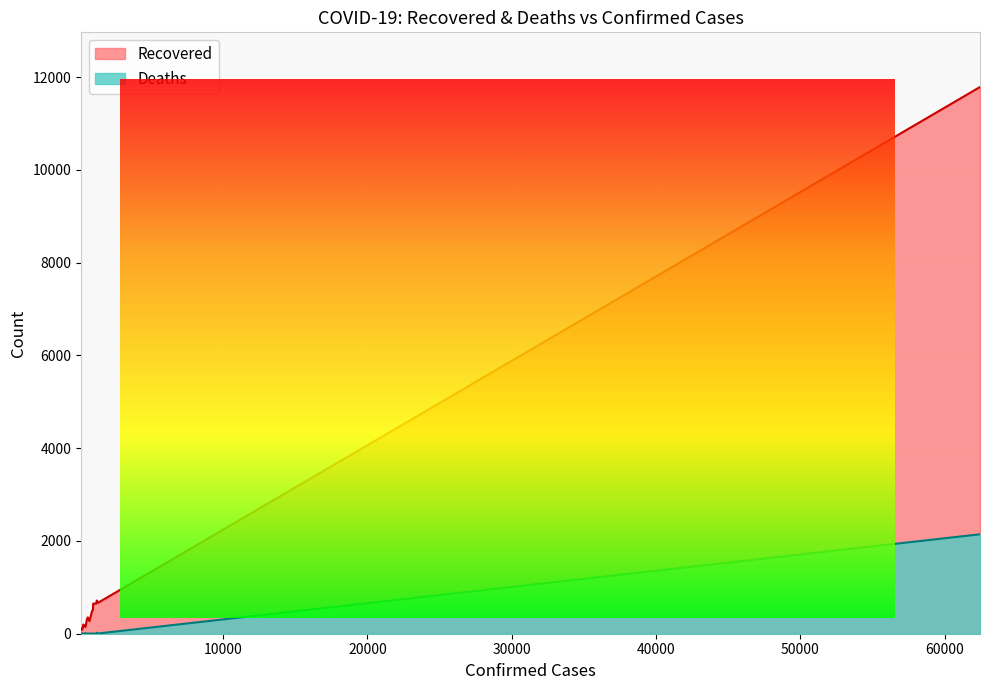

Which series has the largest total across all categories?

Recovered